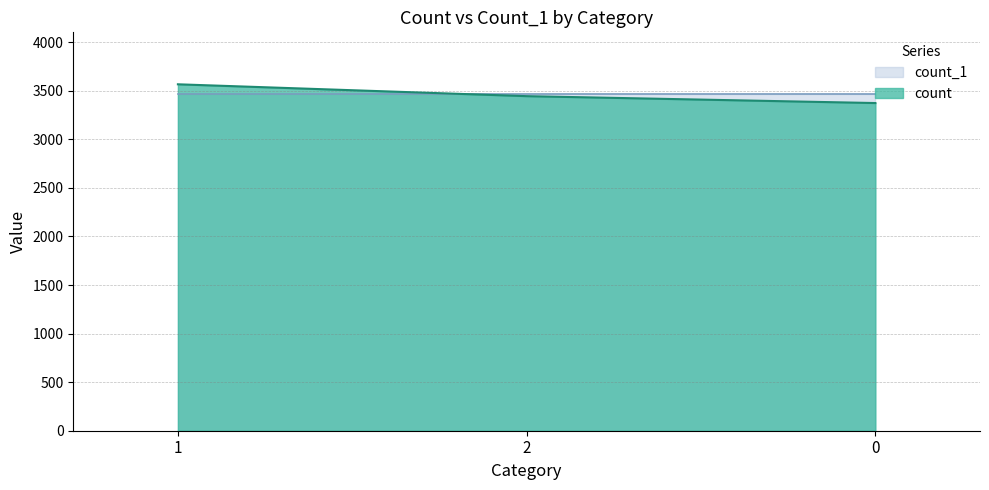

Does the chart display data point markers on the line(s)?

No